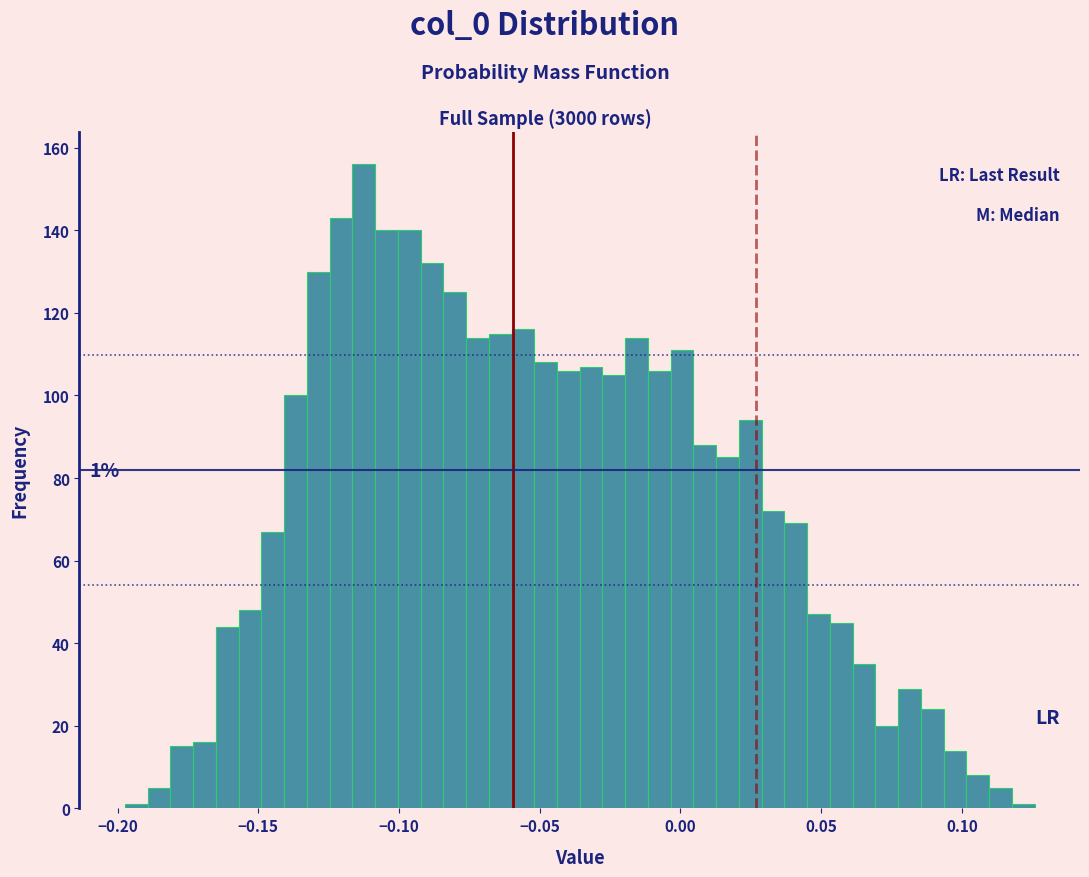

Around what value on the x-axis is the tallest bar? Give the approximate position of its centre, as read against the axis.

-0.115